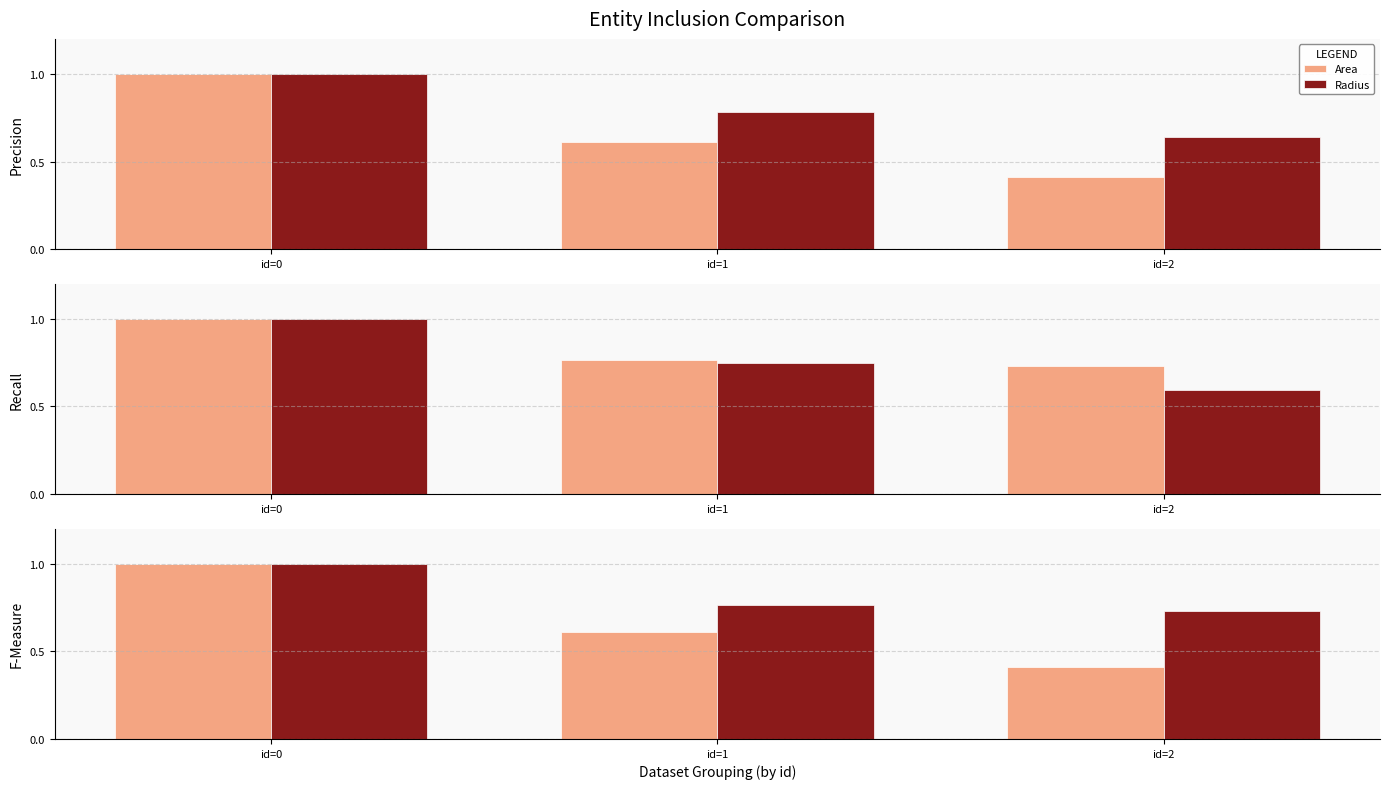

Is it true that Precip equals 1.0 at id=0?

True